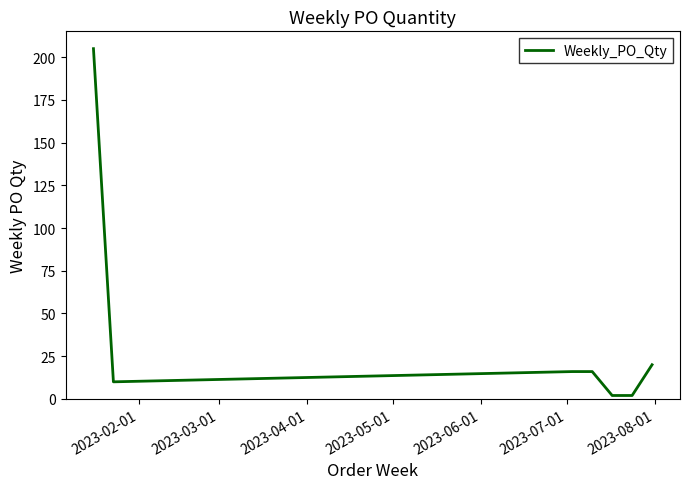

What is the maximum value shown in the chart?

205